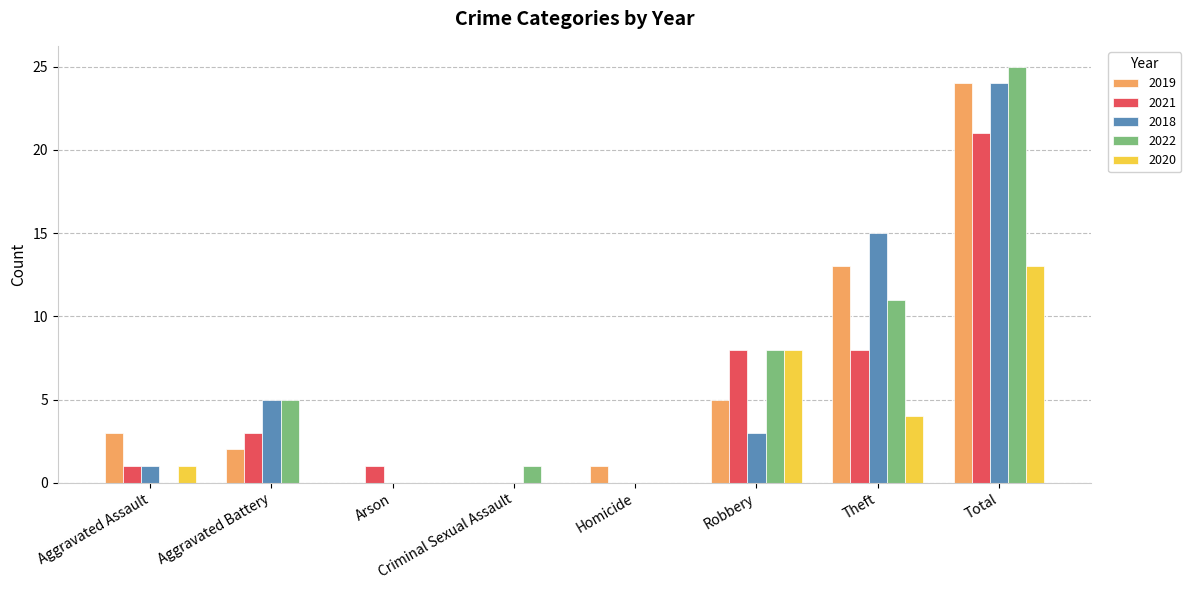

True or false: 2021 has a value of 8 at Robbery.

True